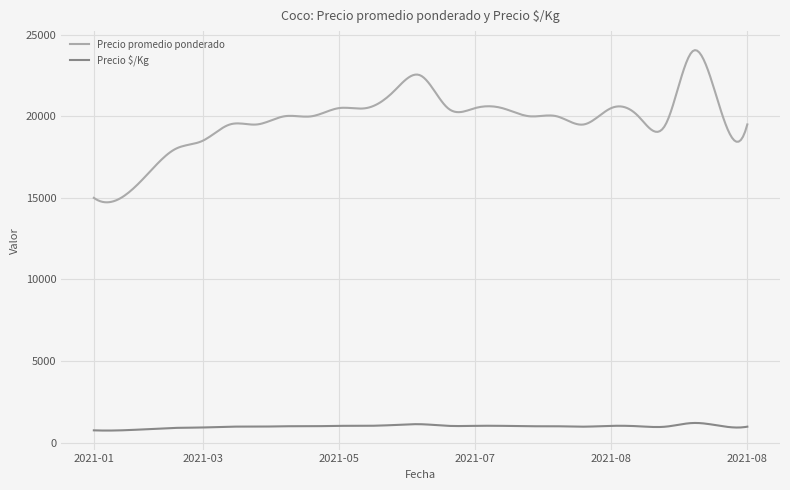

Which series has the largest range (max minus min)?

Precio promedio ponderado